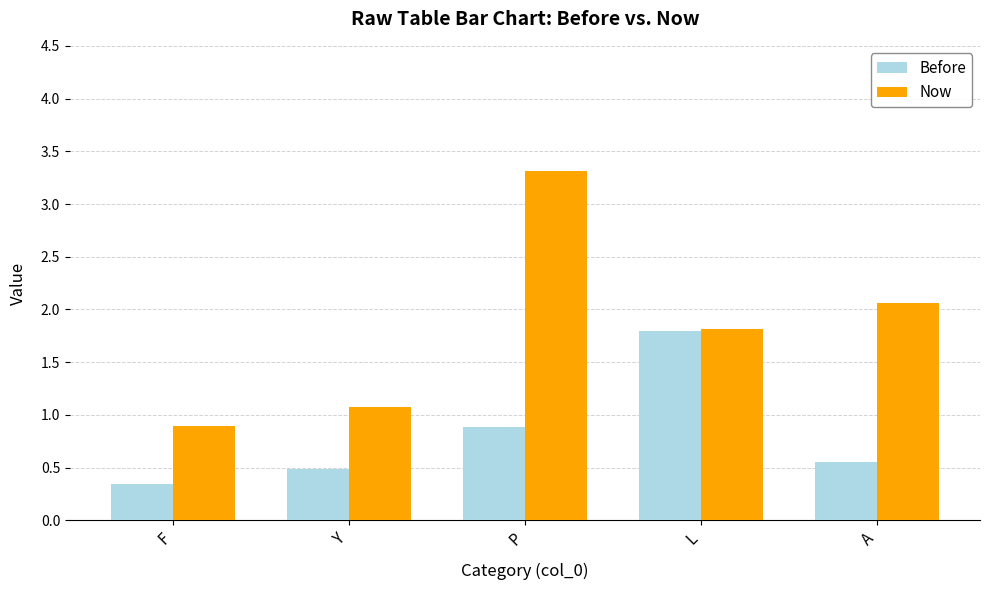

Which series has the widest spread of values?

Now